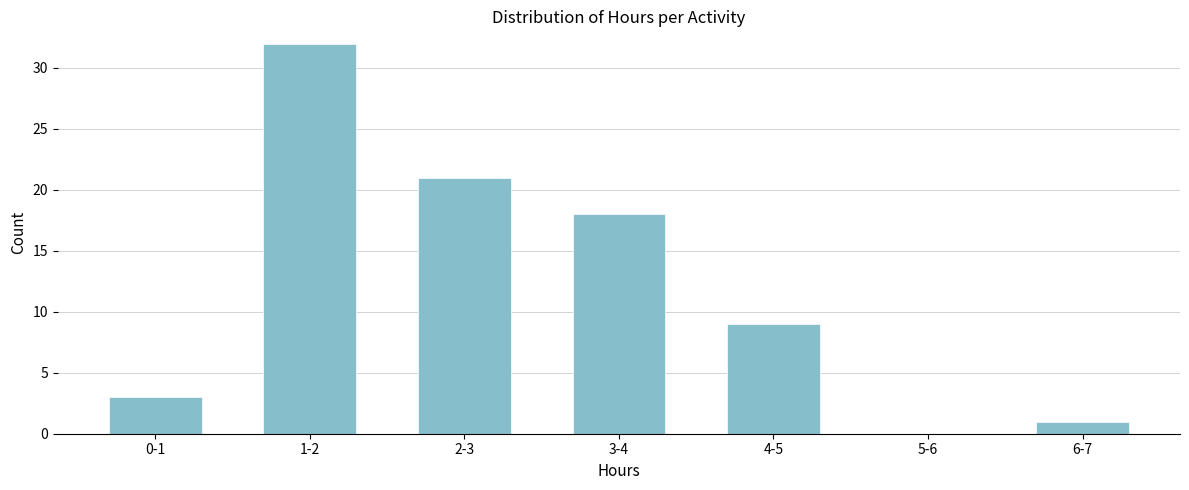

Reading left to right, what are all the values shown in this chart?

0-1=3	1-2=32	2-3=21	3-4=18	4-5=9	5-6=0	6-7=1